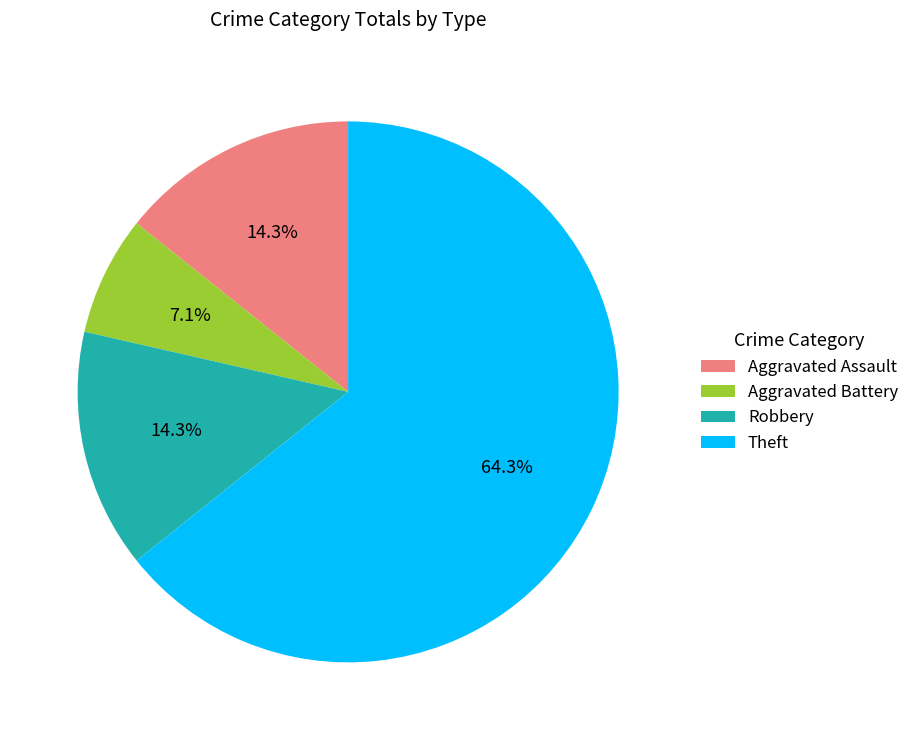

To the nearest percent, what is the difference between the largest and smallest slice percentages?

57%